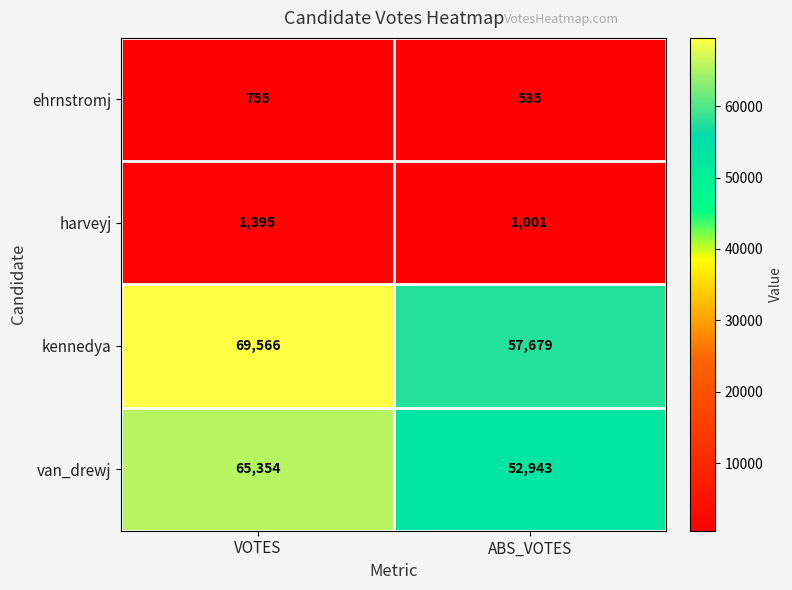

Which series changed the most between VOTES and ABS_VOTES?

van_drewj